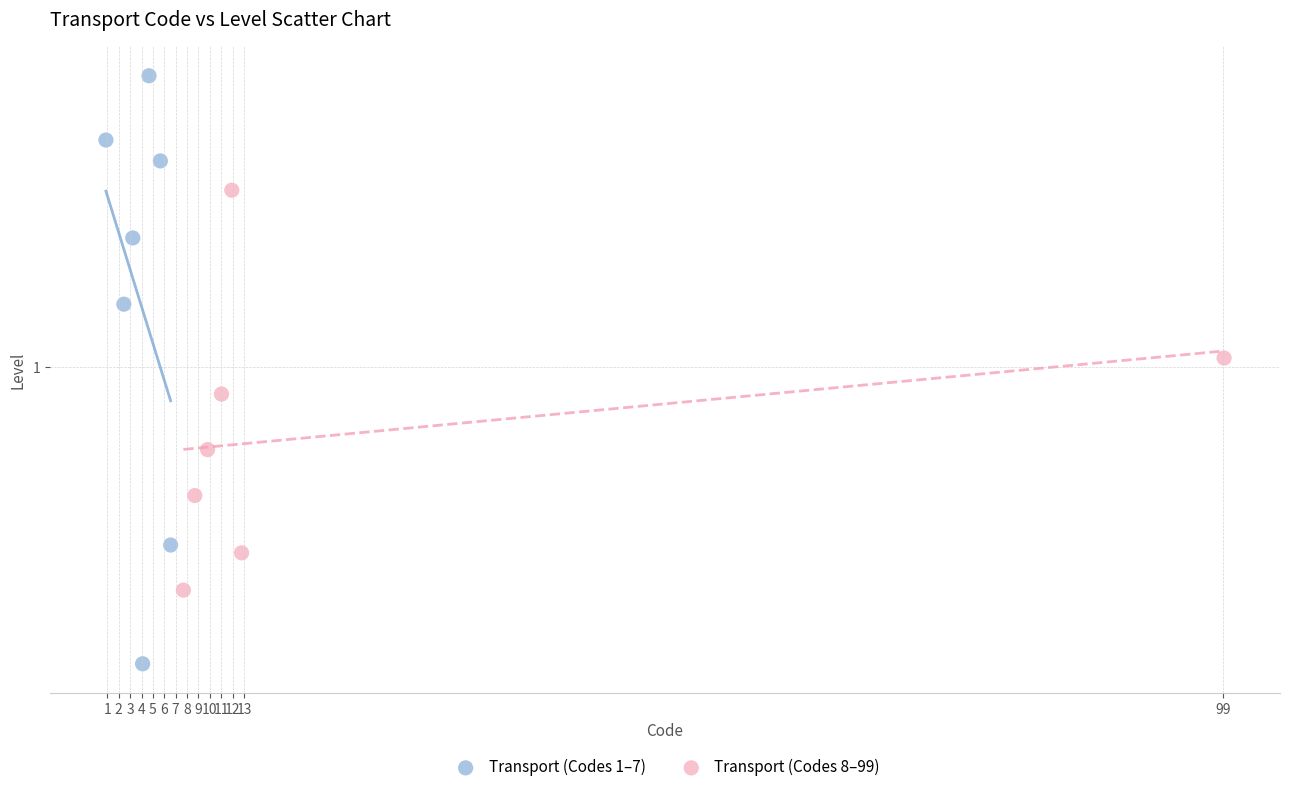

Which series reaches the maximum Y coordinate?

Transport (Codes 1–7)